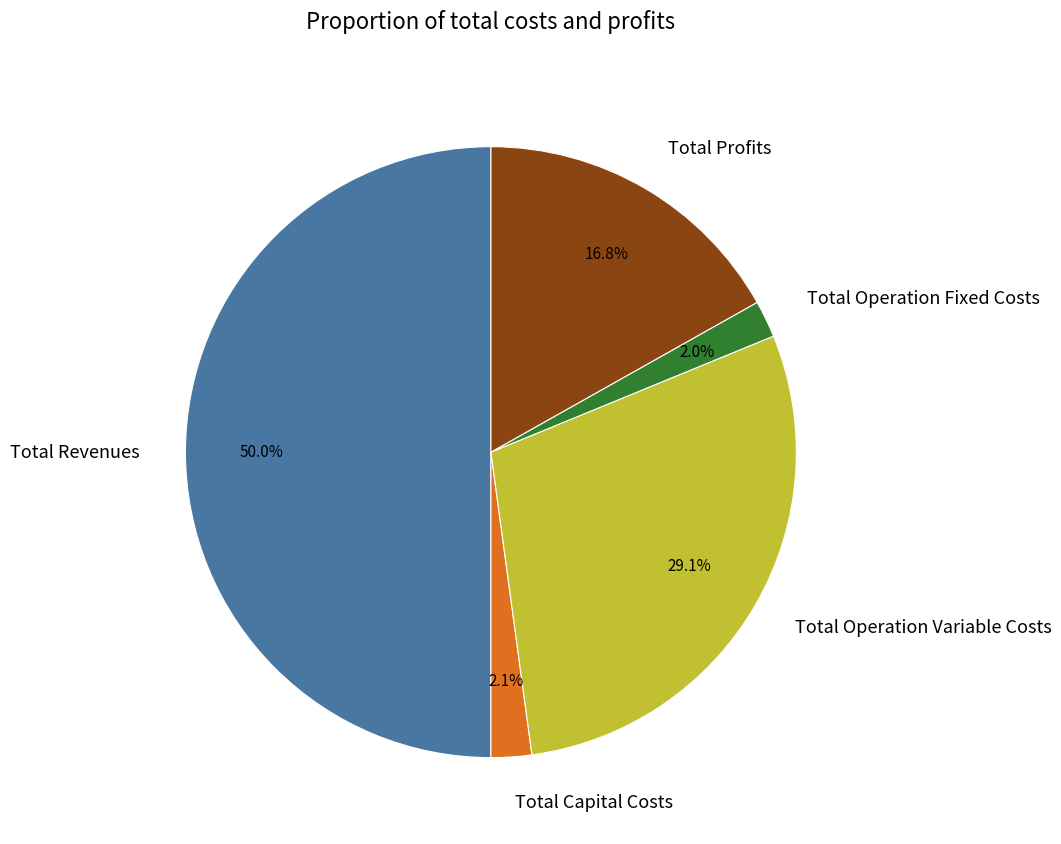

What percentage is the Total Operation Fixed Costs slice, to the nearest percent?

2%